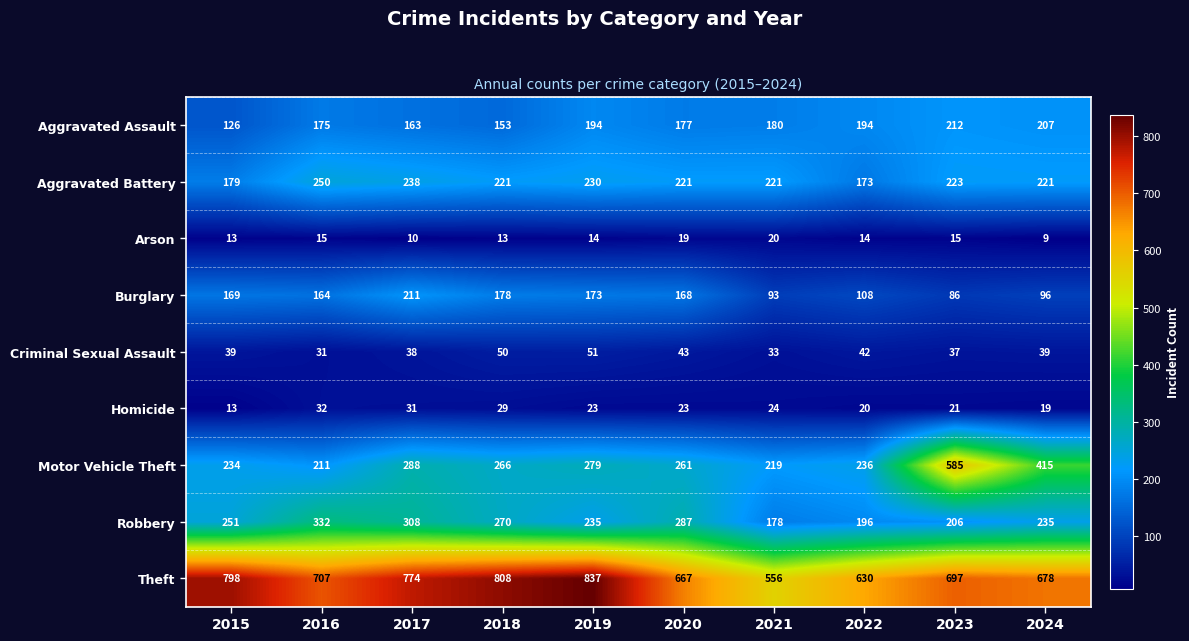

The value of Robbery at 2015 is 131. True or false?

False